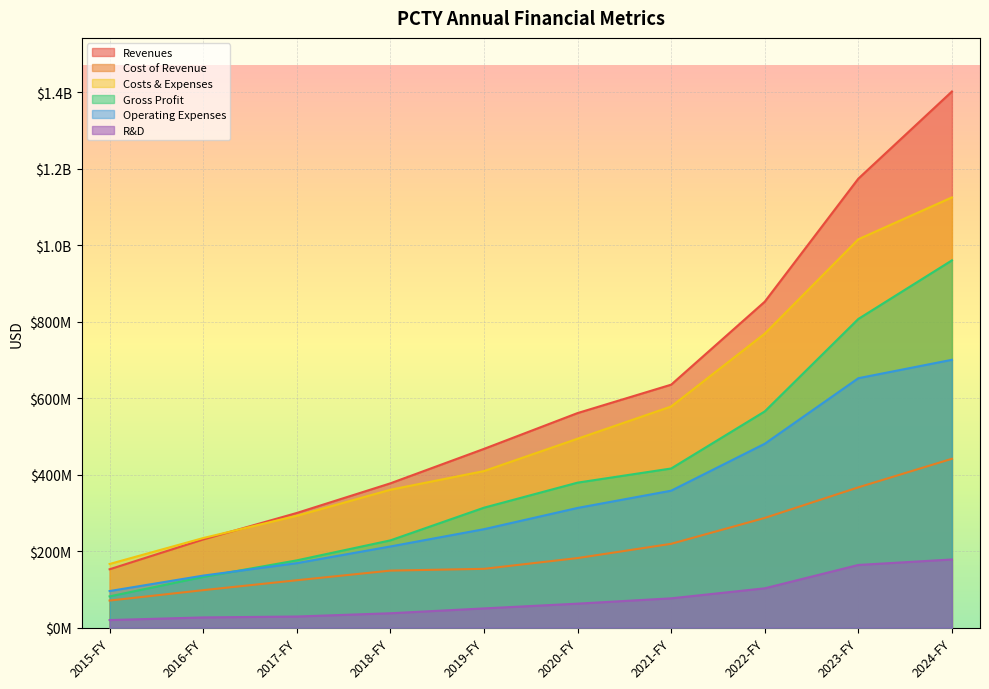

List the series in order of their peak value, lowest first.

R&D, Cost of Revenue, Operating Expenses, Gross Profit, Costs & Expenses, Revenues